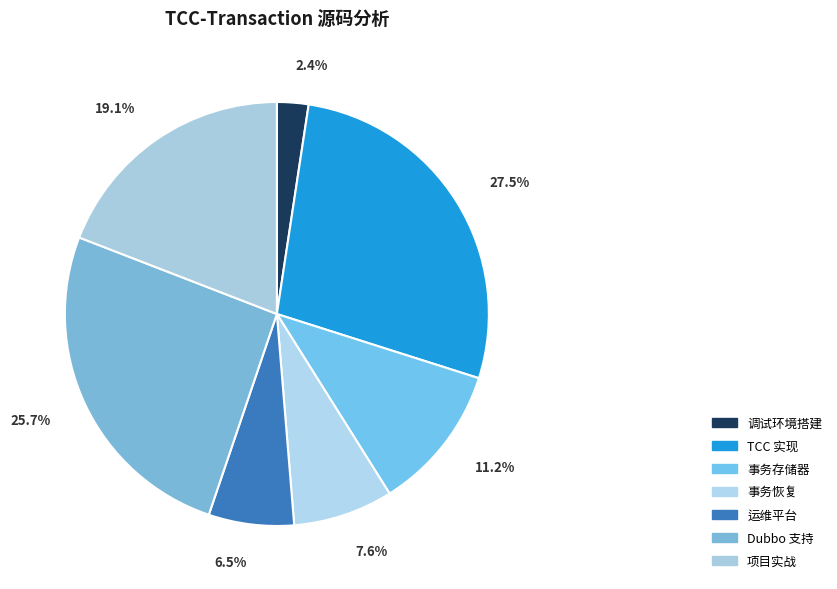

How many segments does this pie chart have?

7